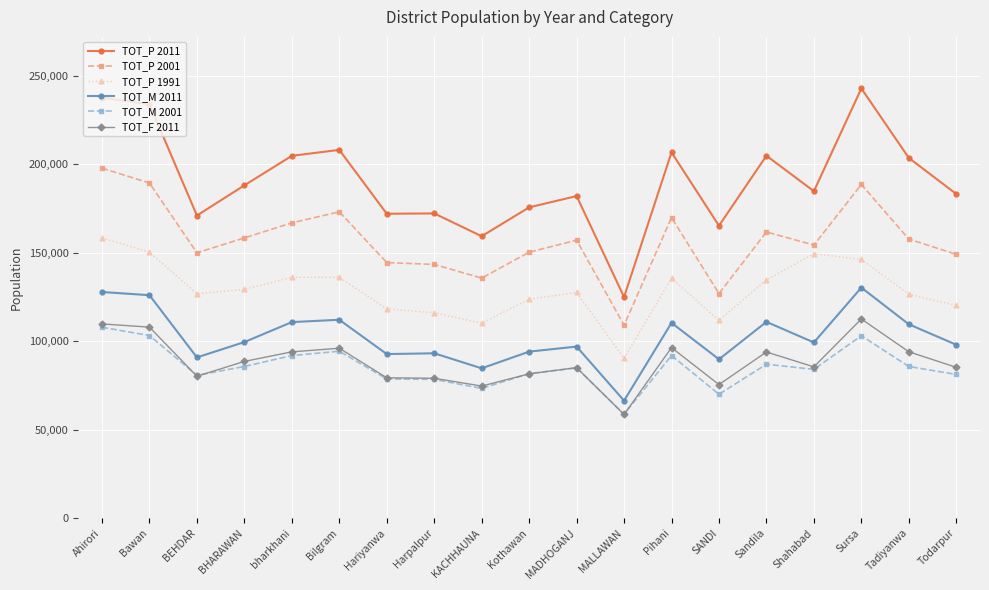

True or false: TOT_P 2011 and TOT_M 2001 intersect in this chart.

False